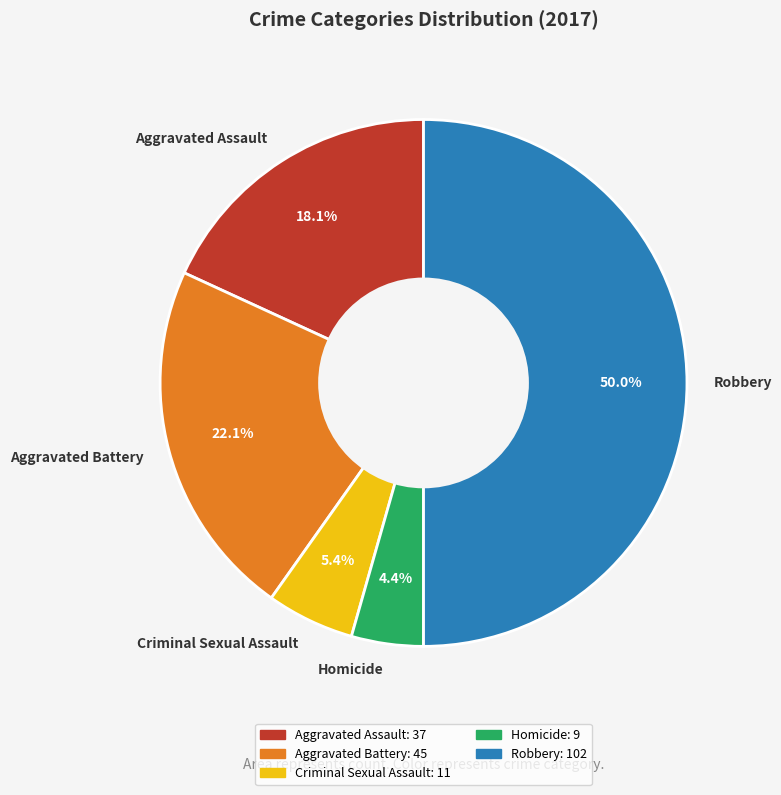

Which category has the smallest portion of the pie?

Homicide